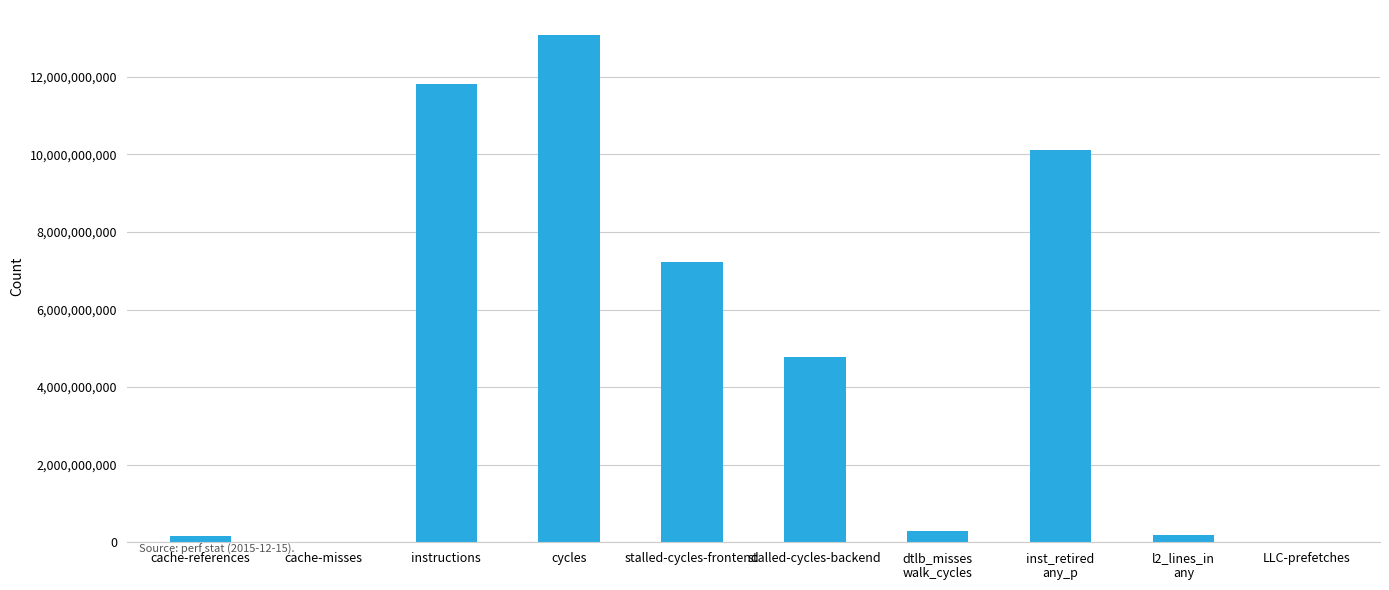

True or false: the data shows 13067919859 at cycles.

True